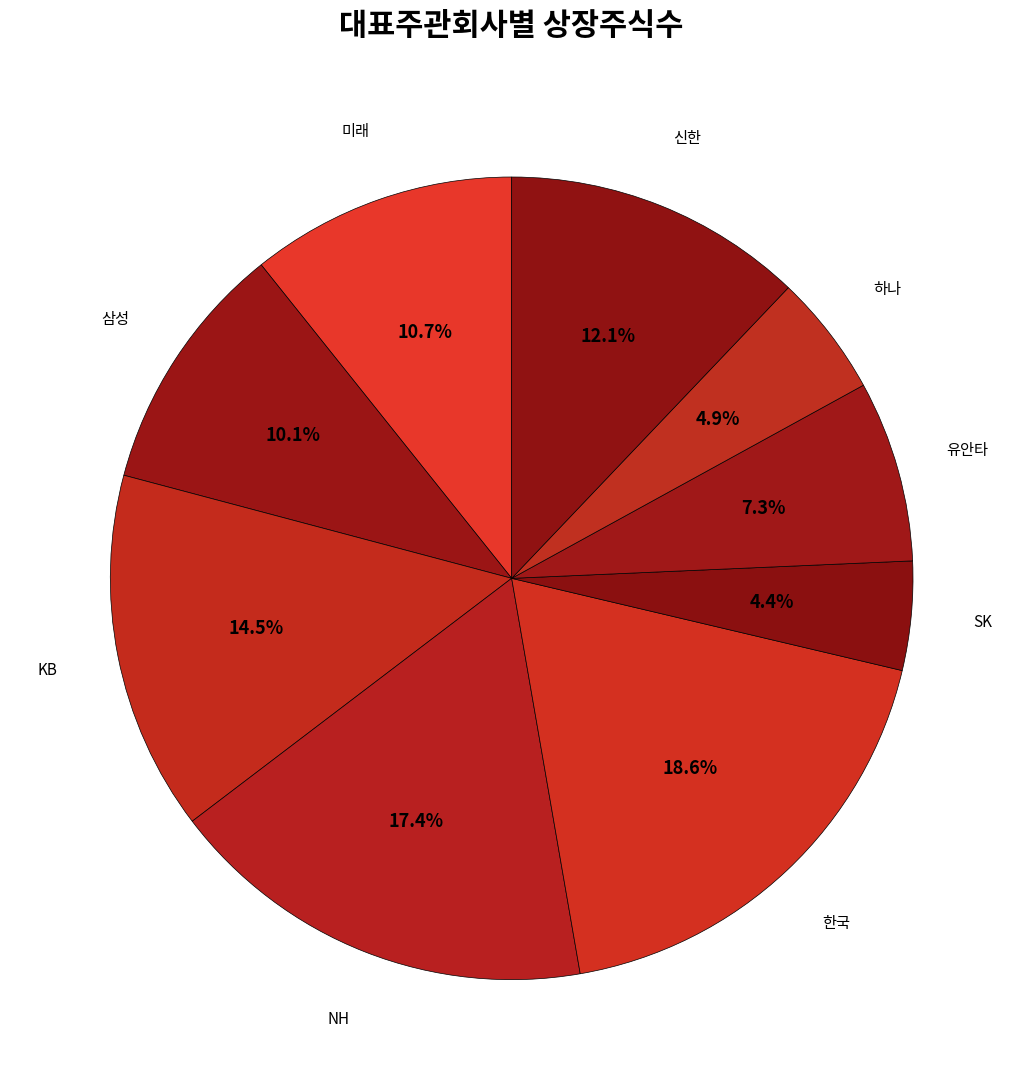

Is it true that 한국 is 19% of the pie?

True